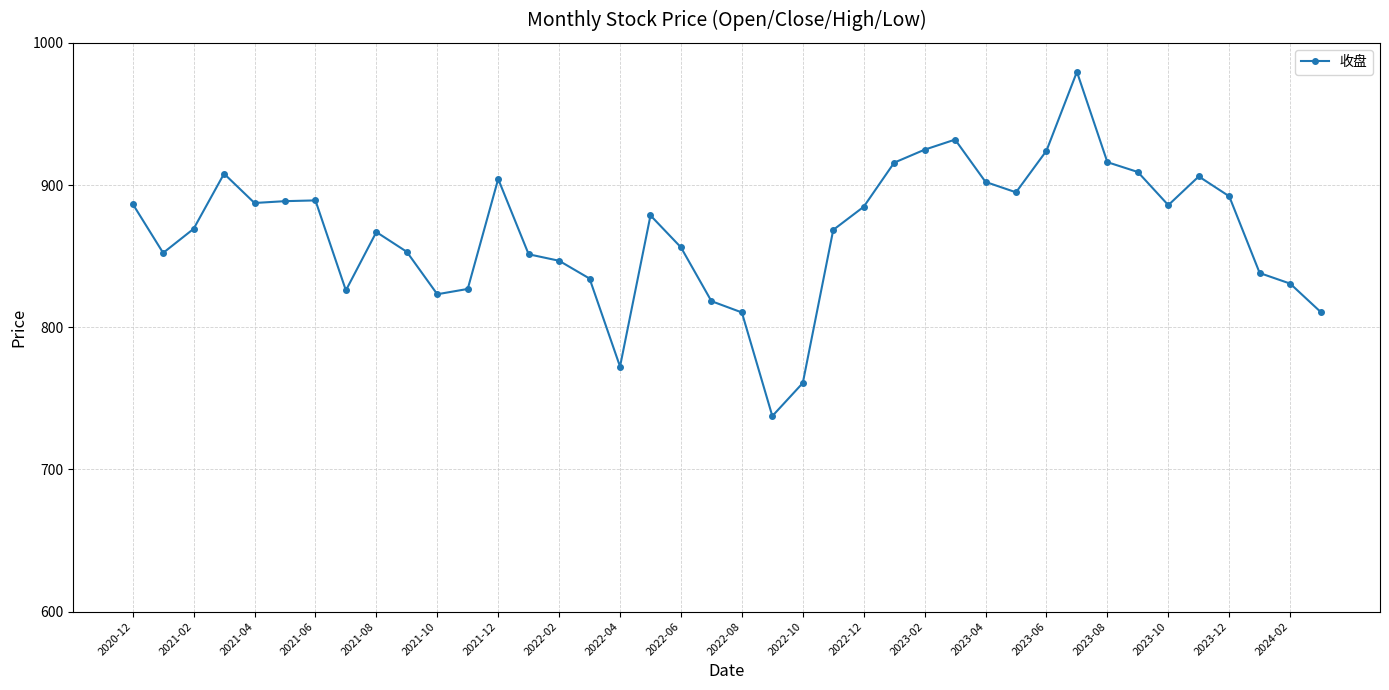

True or false: there are more than 0 points higher than both neighbors.

True